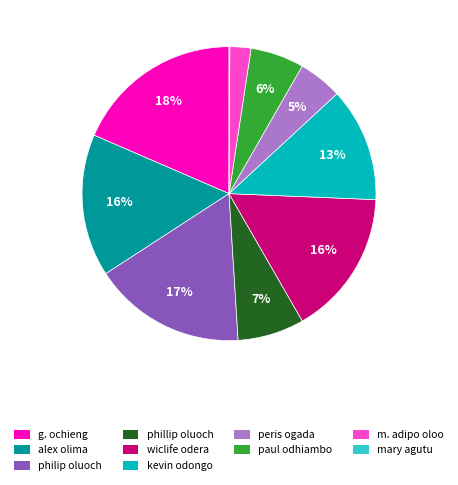

Is it true that kevin odongo is 13% of the pie?

True